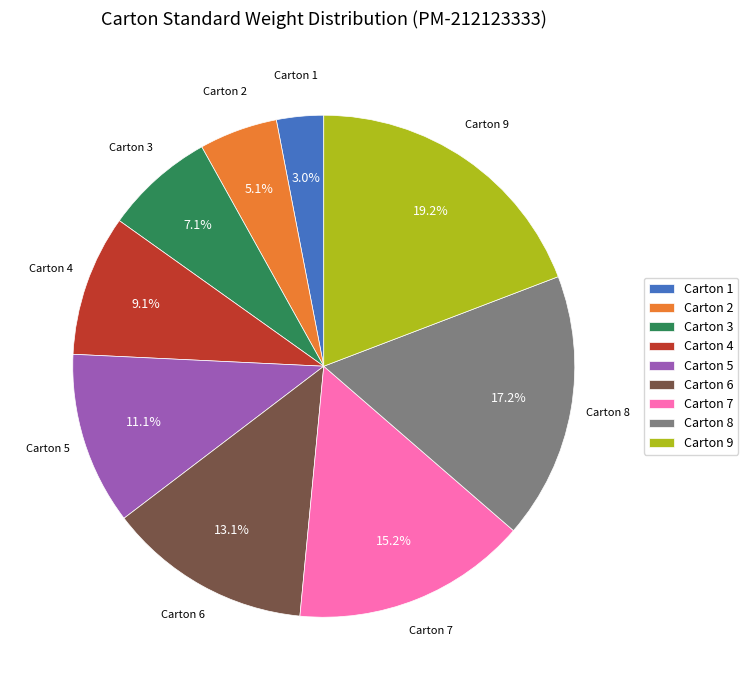

Rank the categories by value from lowest to highest.

Carton 1, Carton 2, Carton 3, Carton 4, Carton 5, Carton 6, Carton 7, Carton 8, Carton 9